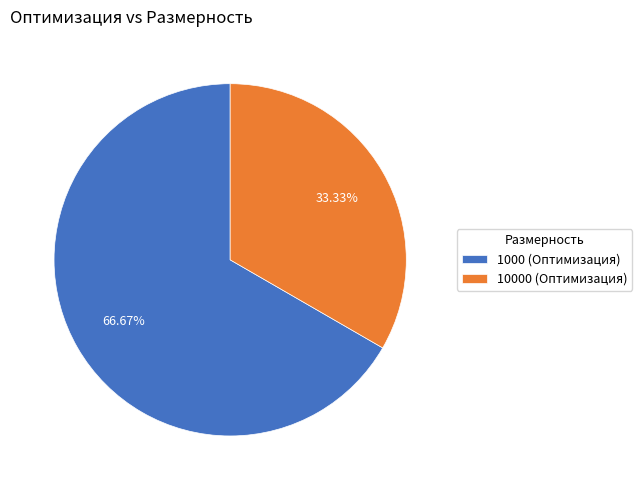

What is the largest slice in the pie chart?

1000 (Оптимизация)